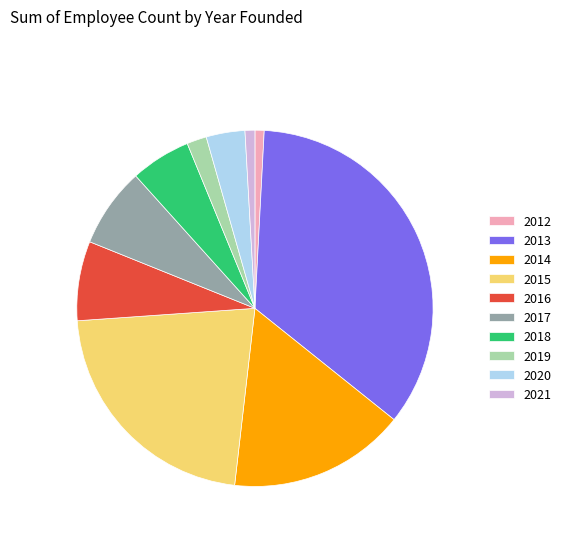

Is it true that 2018 is 5% of the pie?

True